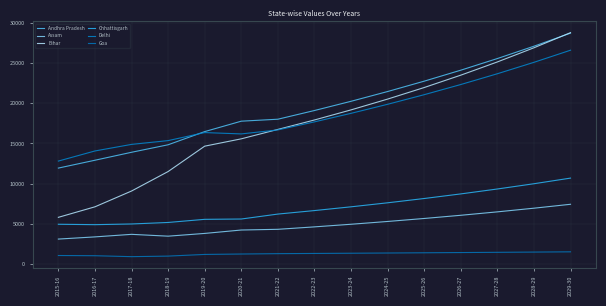

What is the sum of the Assam values at 2025-26 and 2015-16?

8790.4